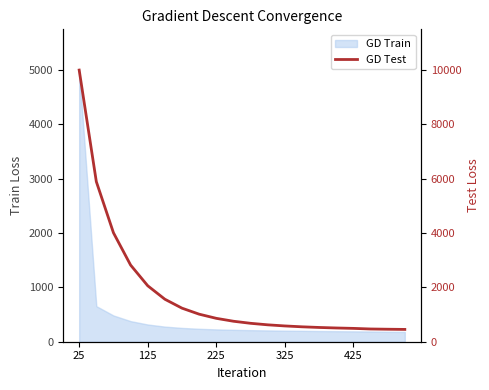

How many categories are shown in the chart?

20